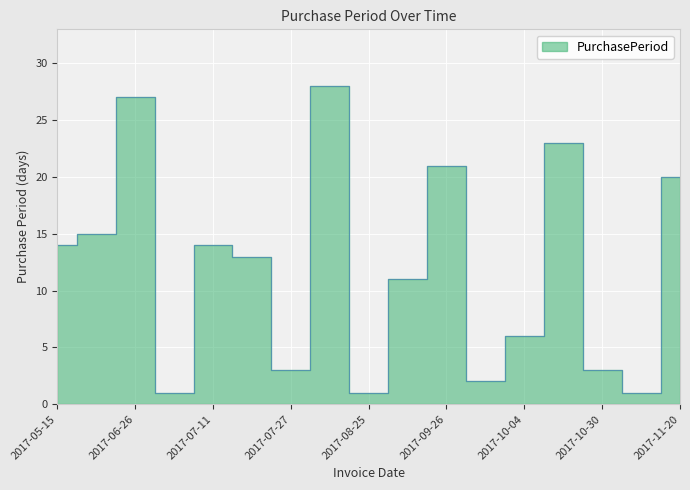

What is the maximum value shown in the chart?

28